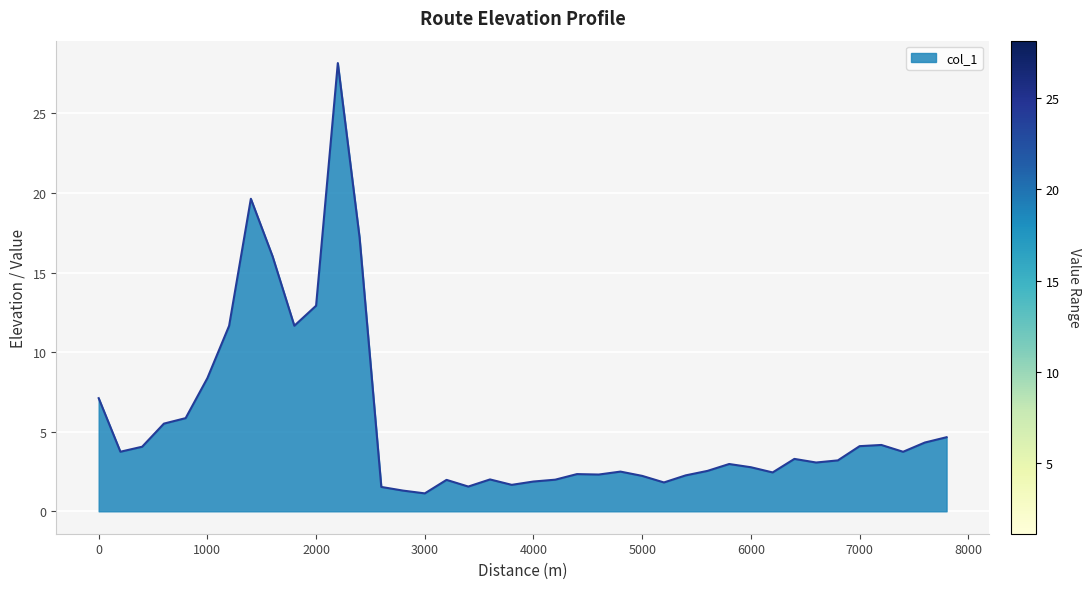

What is the minimum value shown in the chart?

1.1